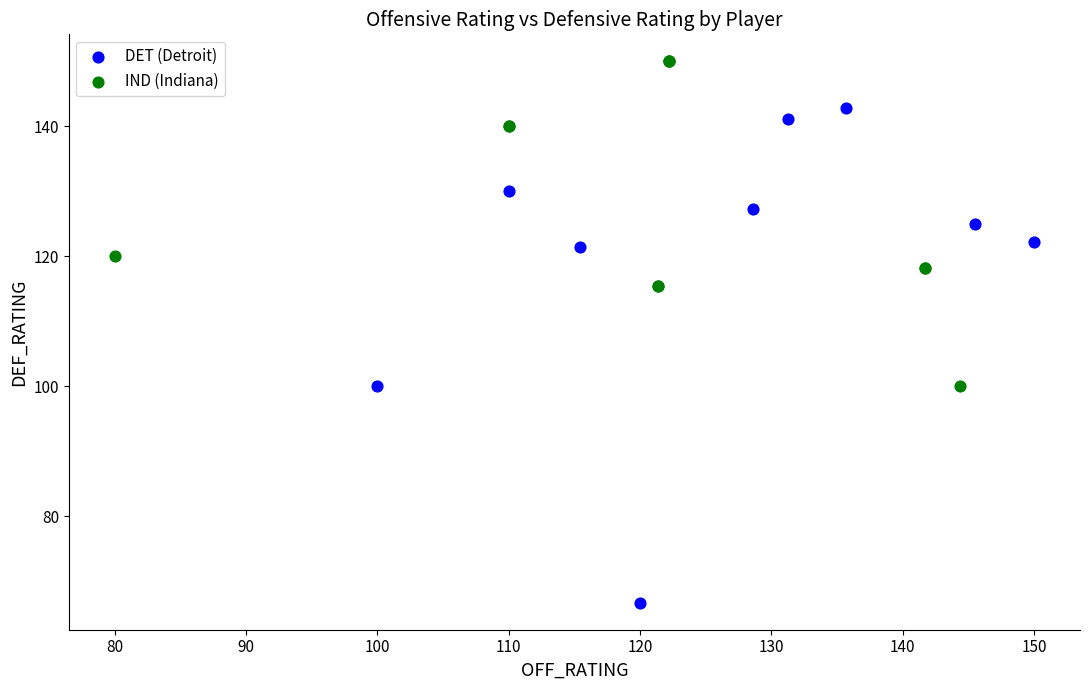

Which series reaches the maximum Y coordinate?

IND (Indiana)